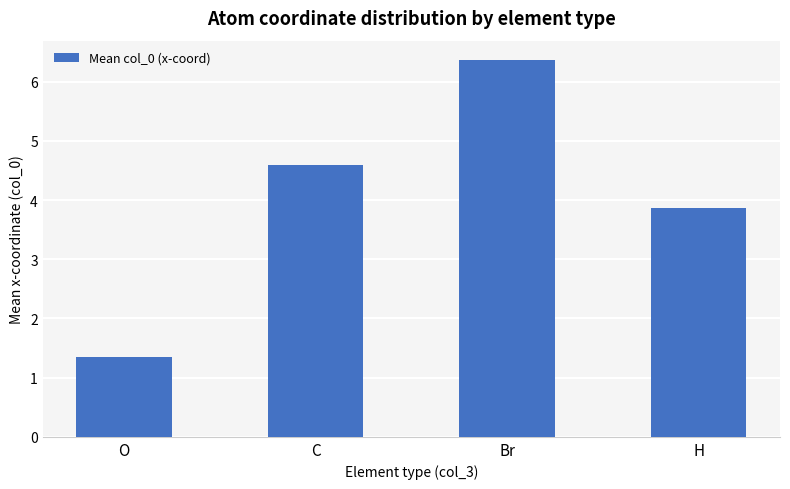

At which category does the chart reach its peak across all series?

Br